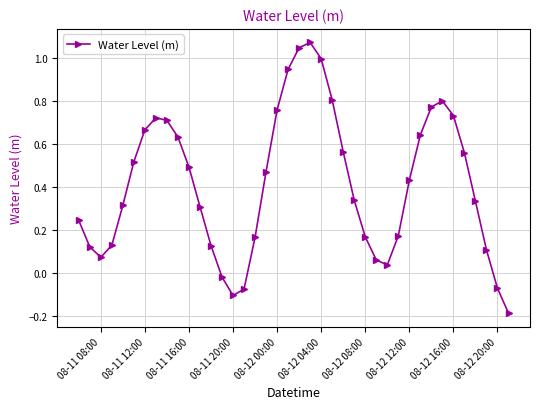

True or false: the data has more than 0 interior local peaks.

True